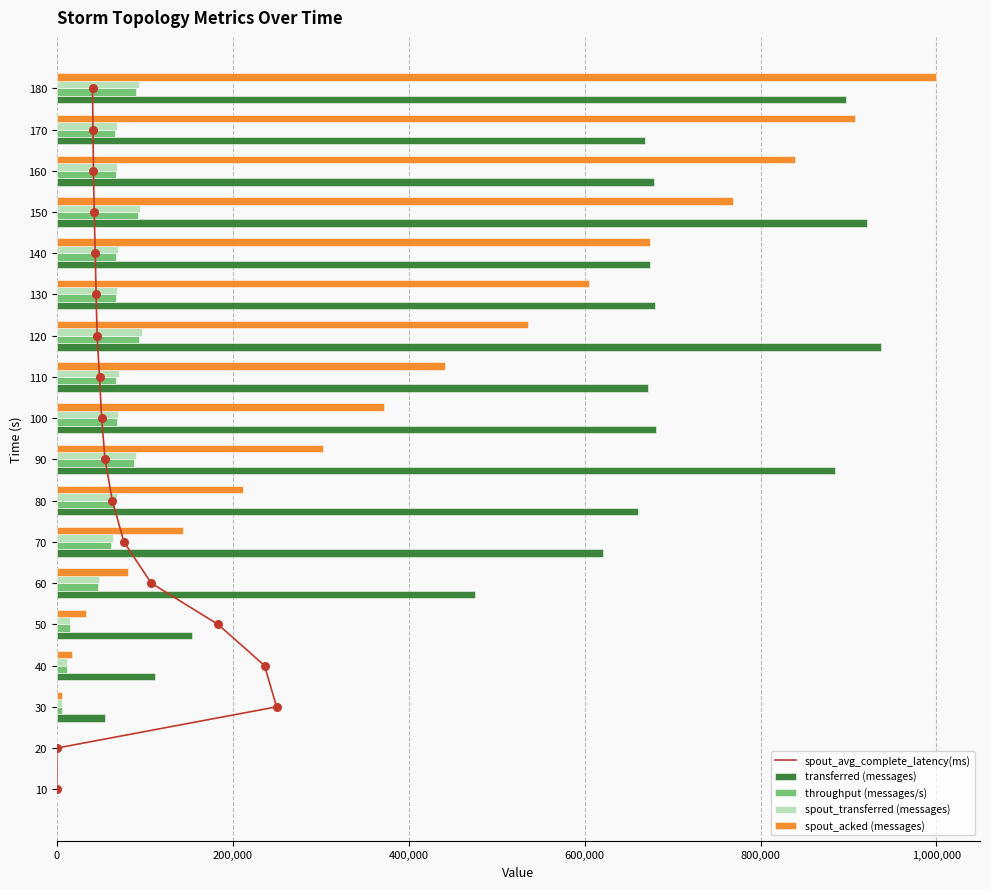

Which series has the largest Y range (max minus min)?

spout_acked (messages)